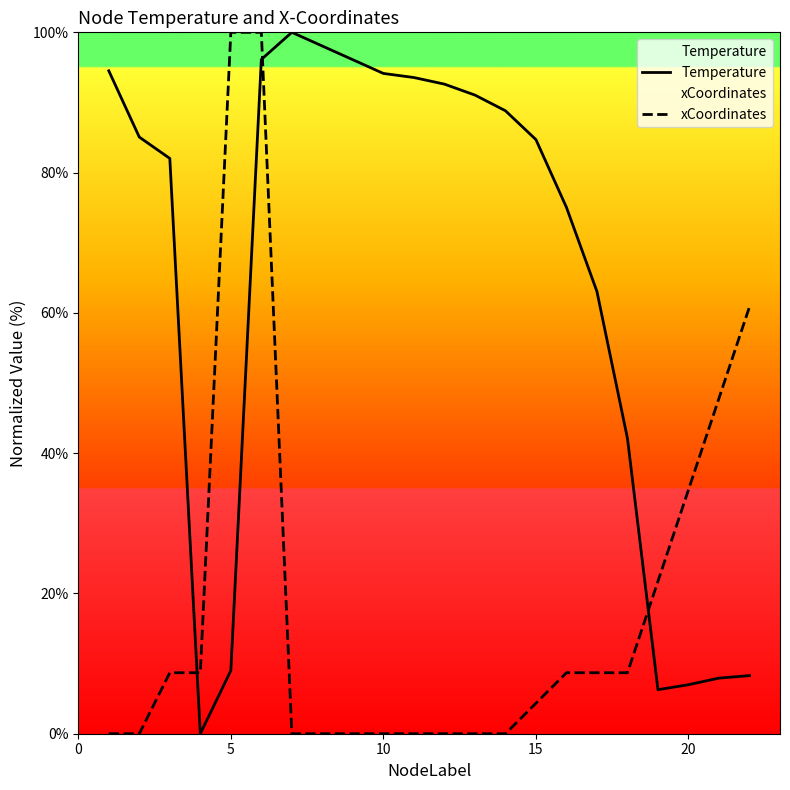

Rank the series by their average value, from lowest to highest.

xCoordinates, Temperature